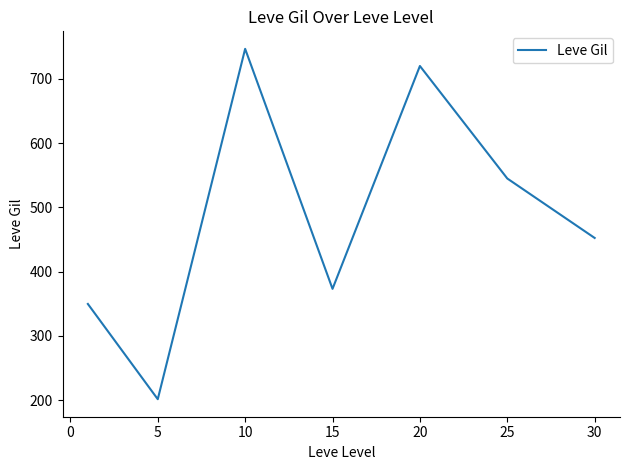

How many interior local peaks (higher than both neighbors) does the data have?

2